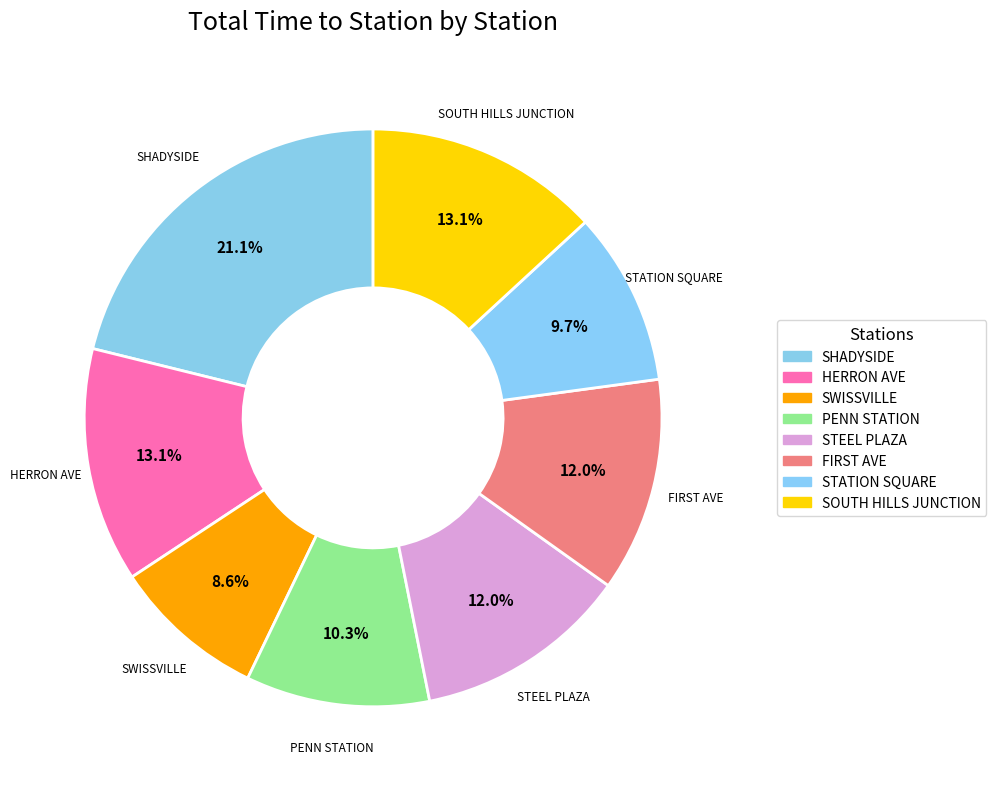

How many slices are in this pie chart?

8